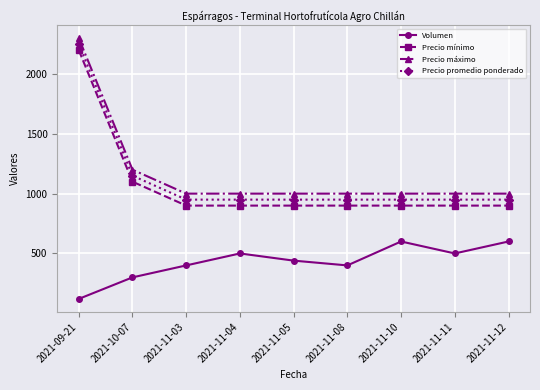

What is the spread (max minus min) of values at 2021-11-03?

600